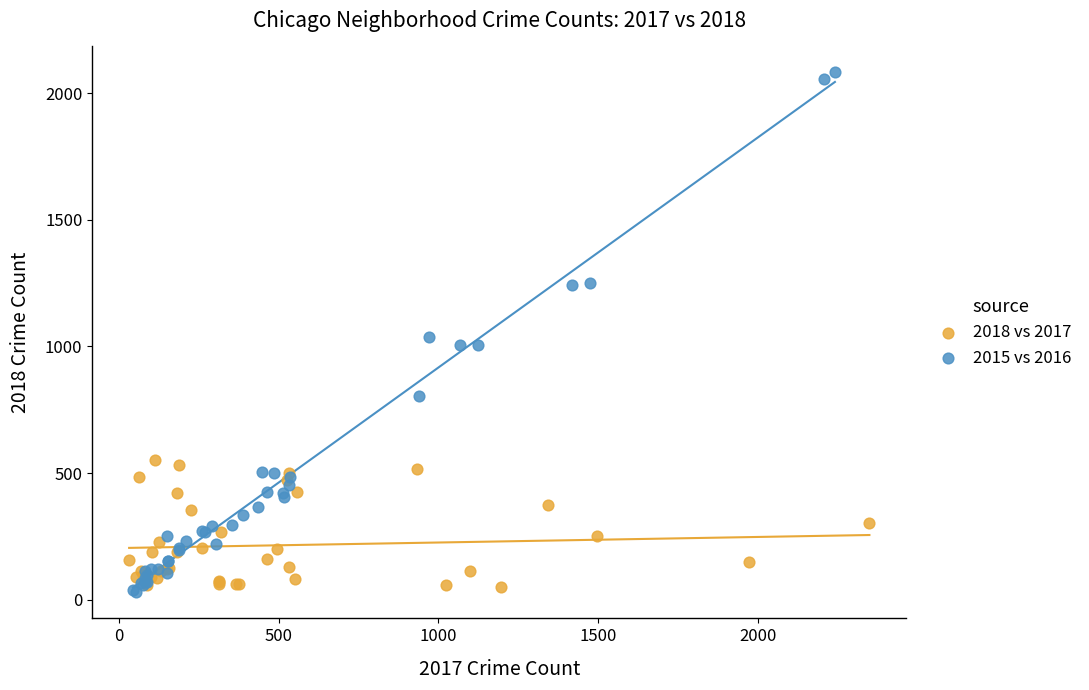

Which series has the widest spread of Y values?

2015 vs 2016